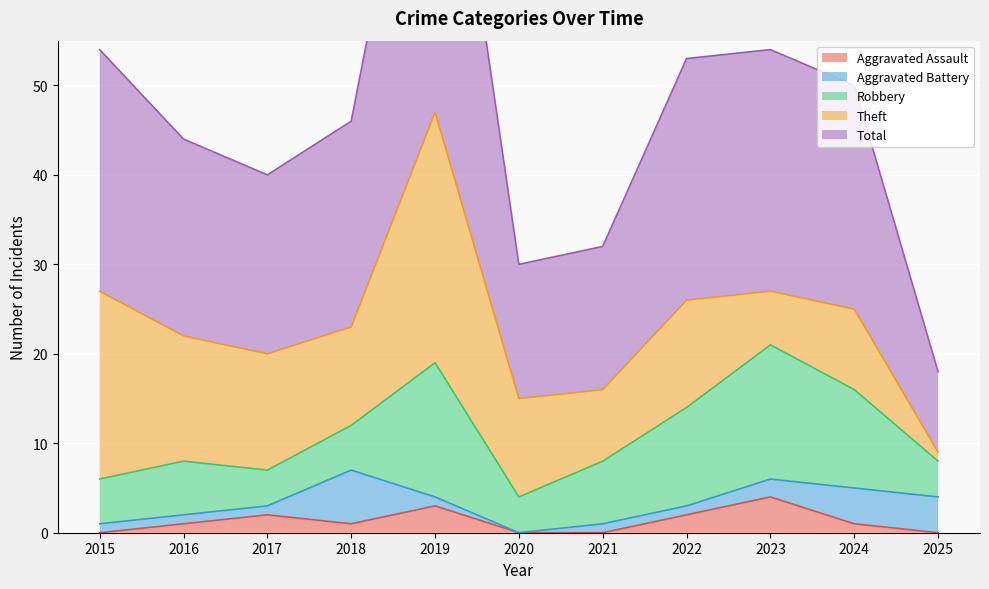

How many values in the Aggravated Battery series exceed 1?

4